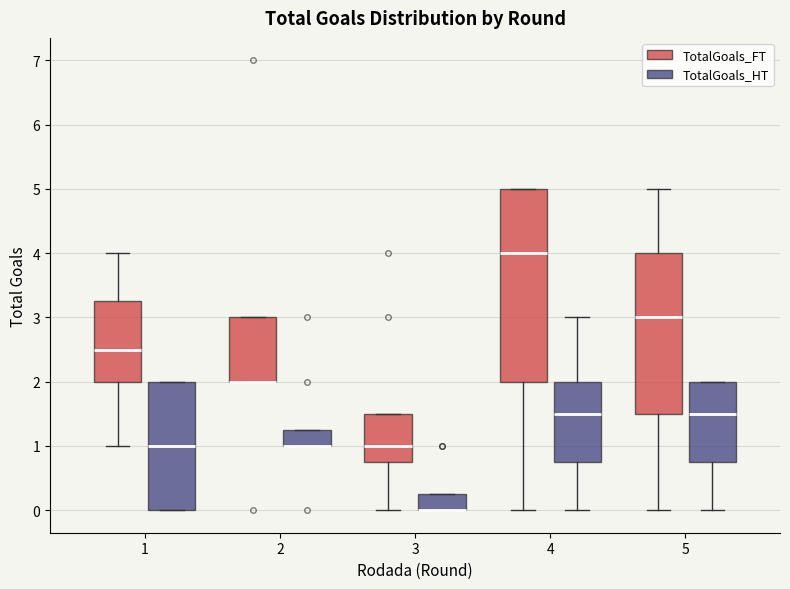

Which box is the tallest, from its lower edge to its upper edge?

4 (TotalGoals_FT)